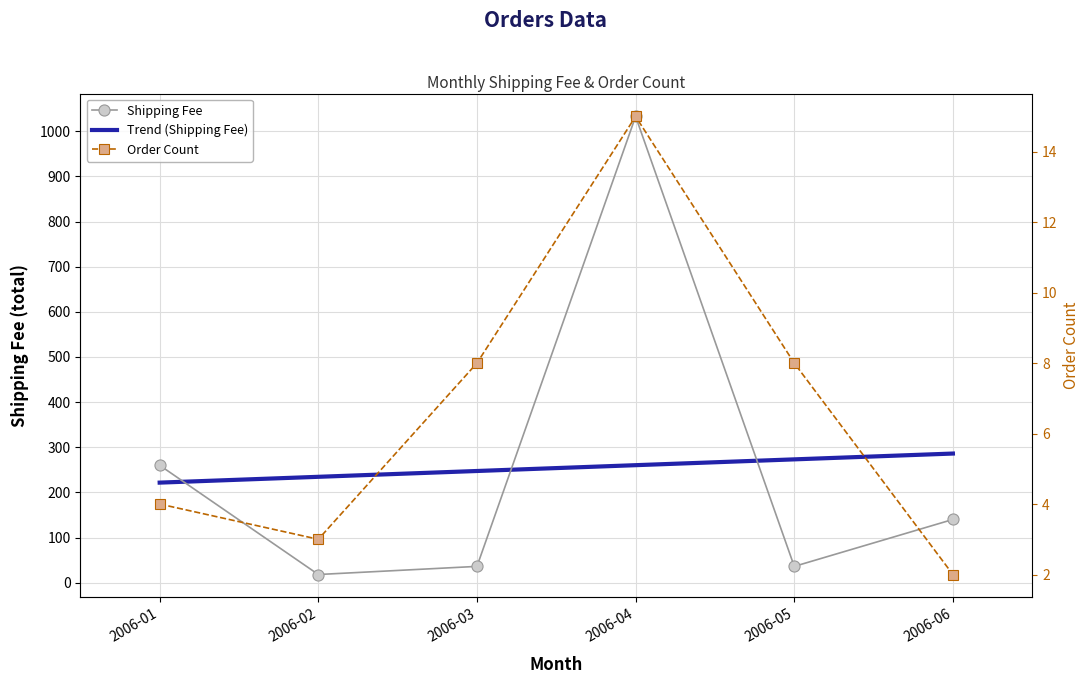

Reading right to left, what are all the values shown in this chart?

Shipping Fee: 2006-06=140	2006-05=36	2006-04=1033	2006-03=36	2006-02=18	2006-01=260
Order Count: 2006-06=2	2006-05=8	2006-04=15	2006-03=8	2006-02=3	2006-01=4